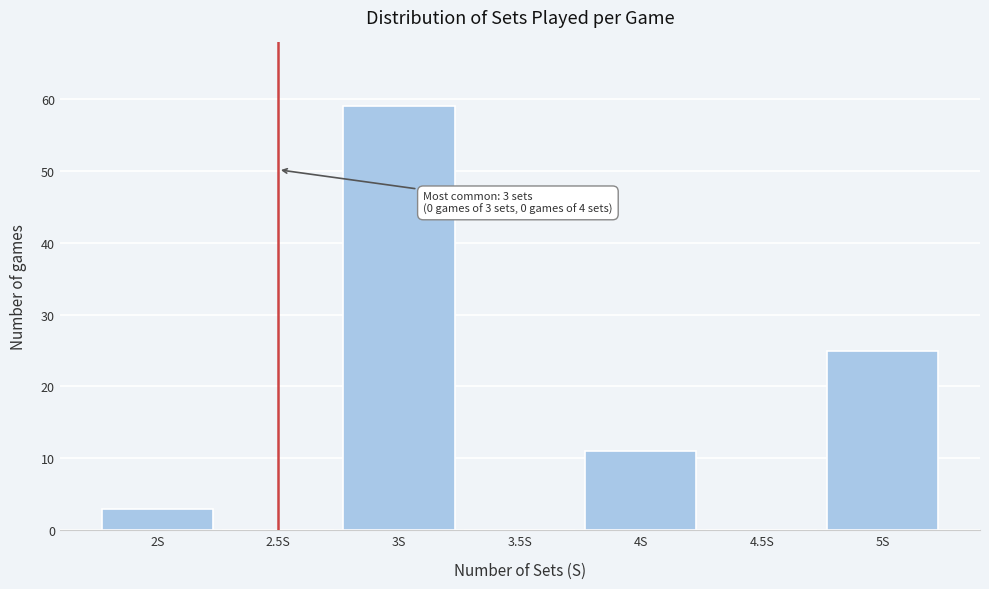

Reading left to right, what are all the values shown in this chart?

2S=3	2.5S=0	3S=59	3.5S=0	4S=11	4.5S=0	5S=25